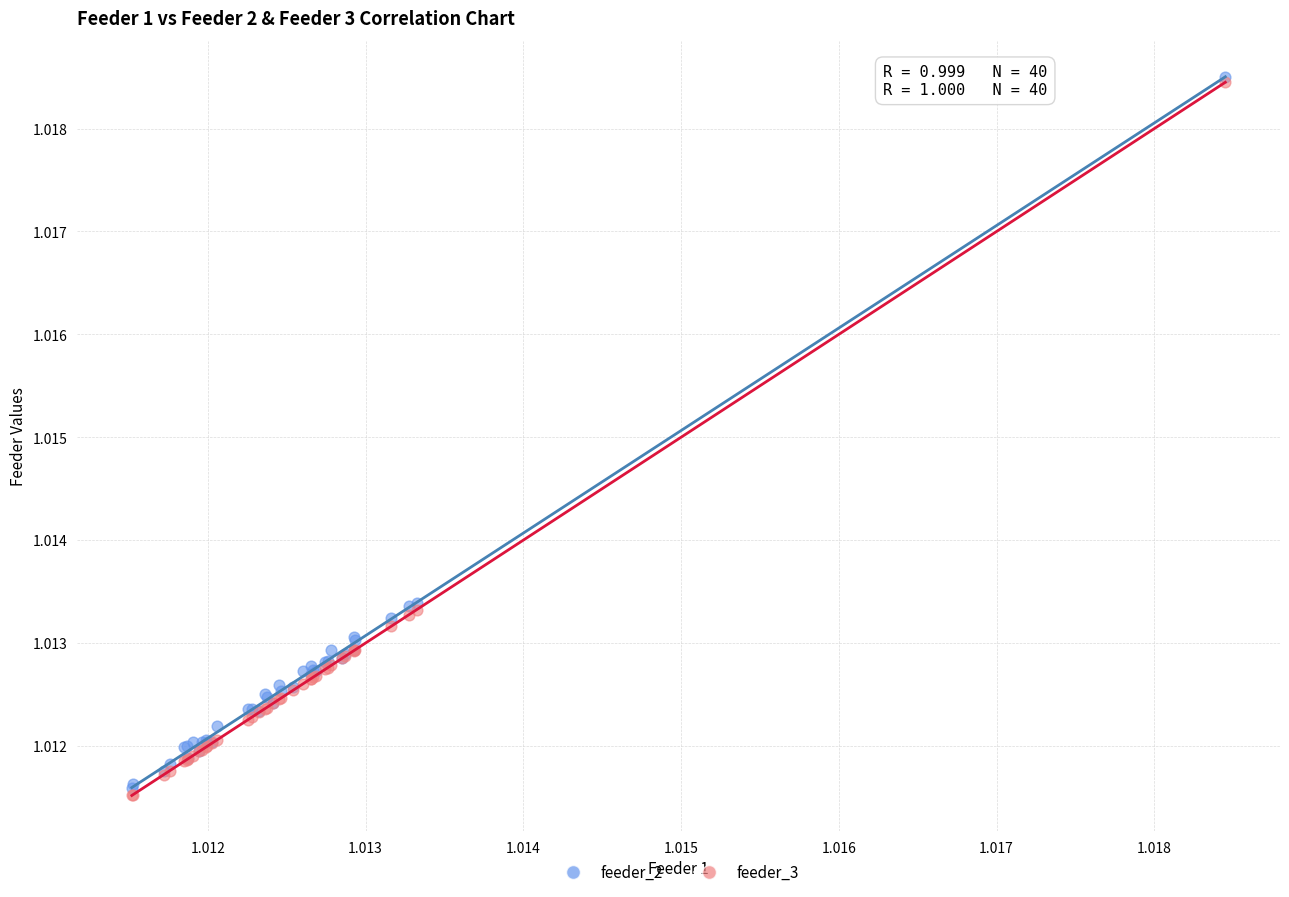

What are all the series names shown in the legend?

feeder_2, feeder_3